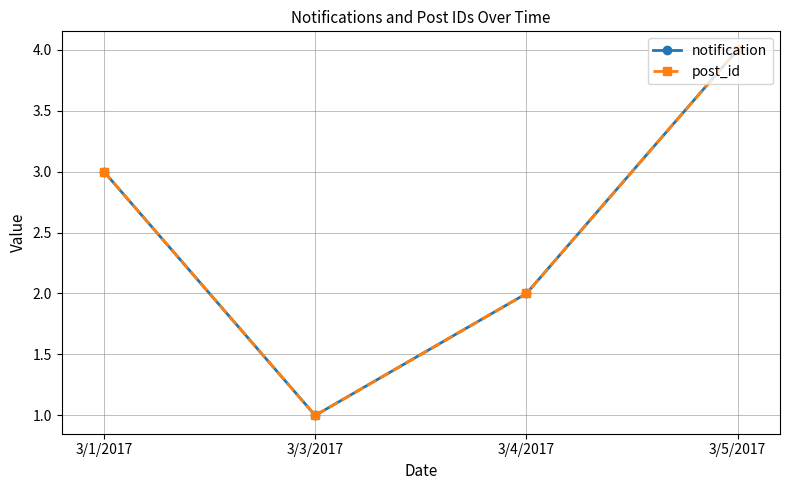

Does the chart have visible grid lines?

Yes